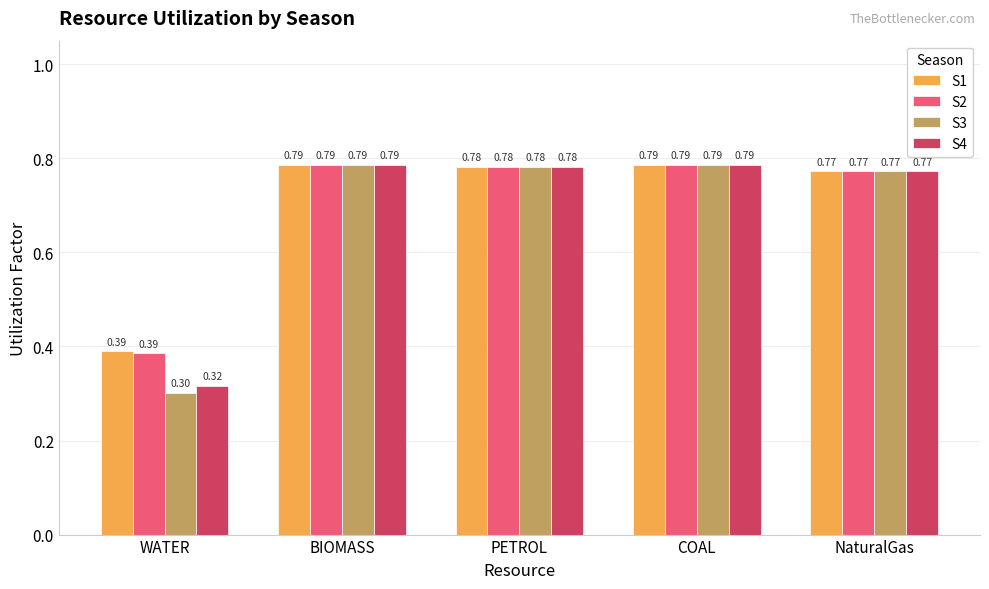

What is the sum of all S2 values?

3.5